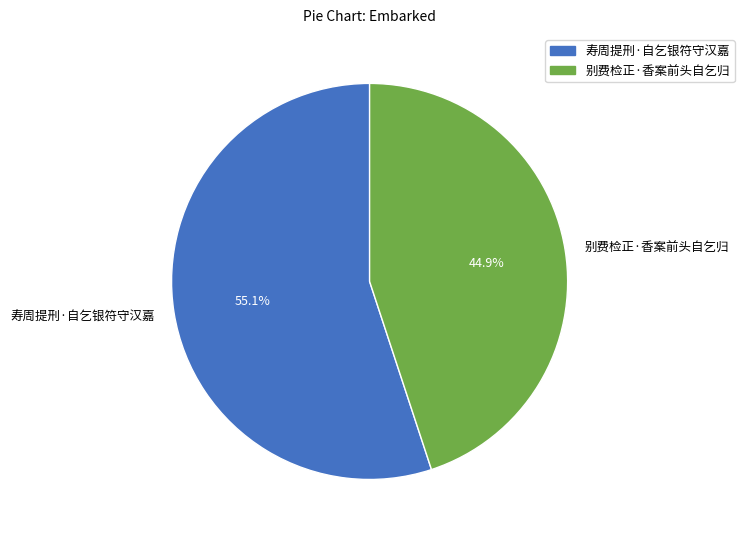

Is it true that 寿周提刑·自乞银符守汉嘉 is 55% of the pie?

True